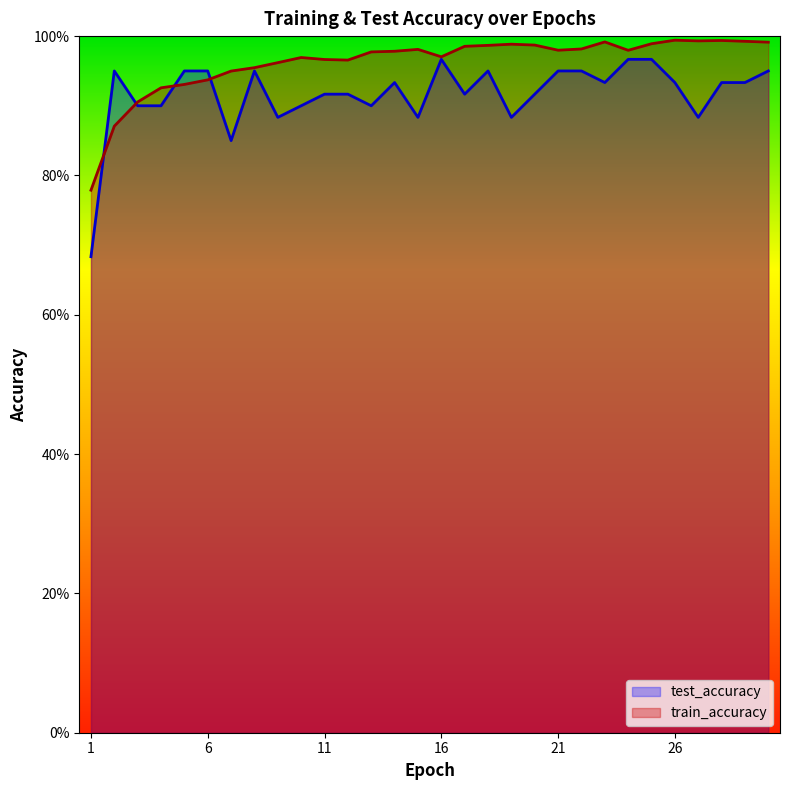

True or false: train_accuracy has more than 2 points higher than both neighbors.

True